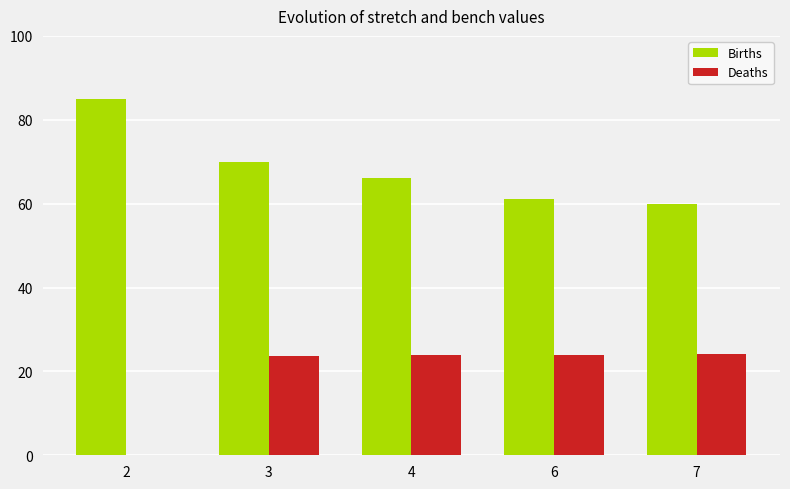

Are the bars grouped side by side (vs. stacked)?

Yes